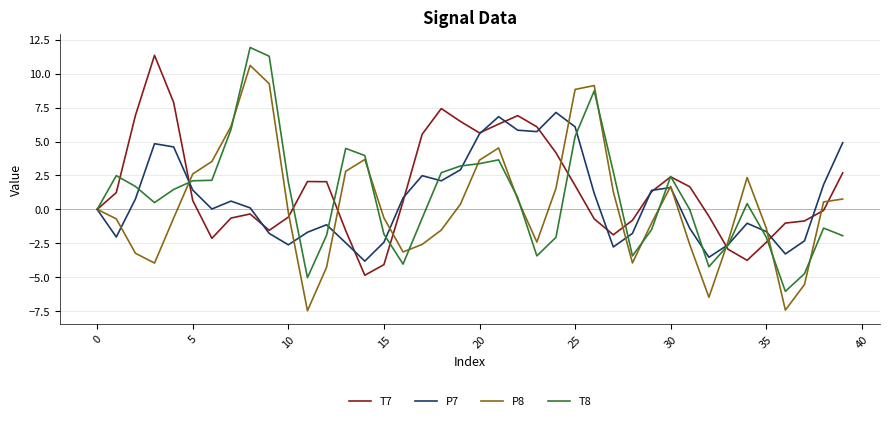

What are all the series names shown in the legend?

T7, P7, P8, T8